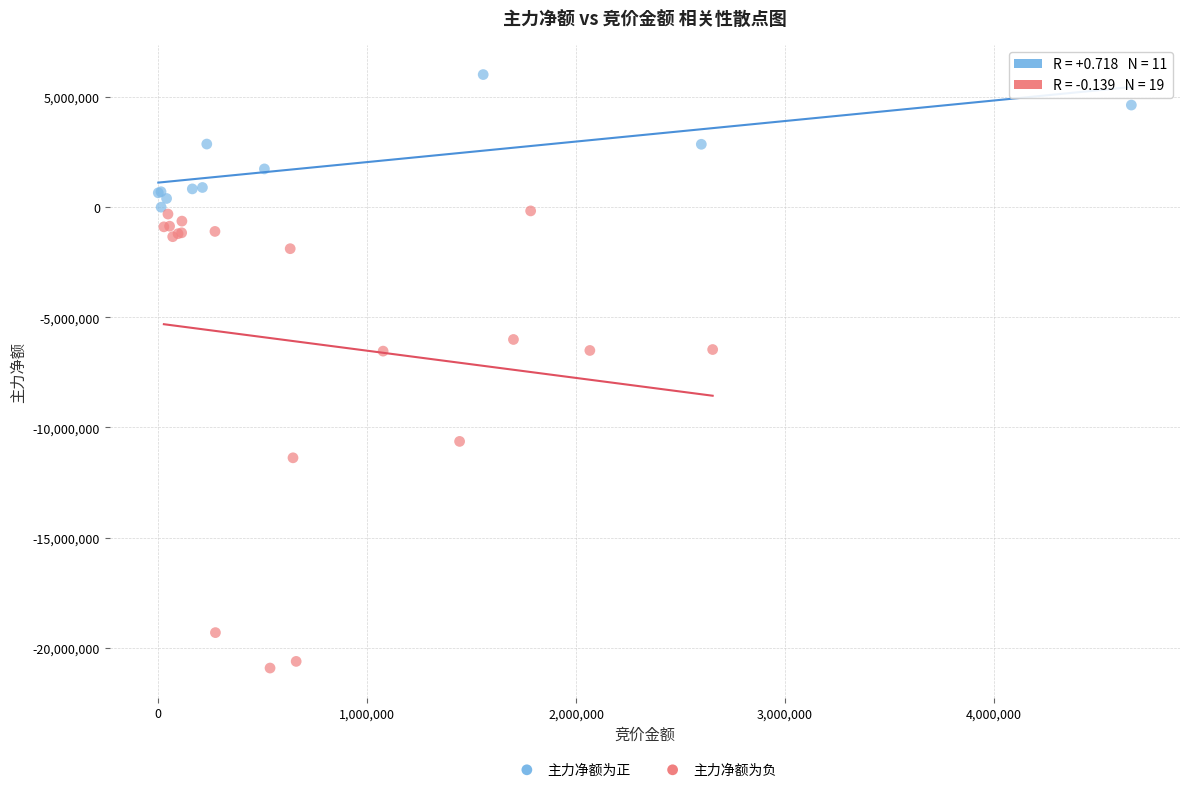

Which series reaches the minimum Y coordinate?

主力净额为负